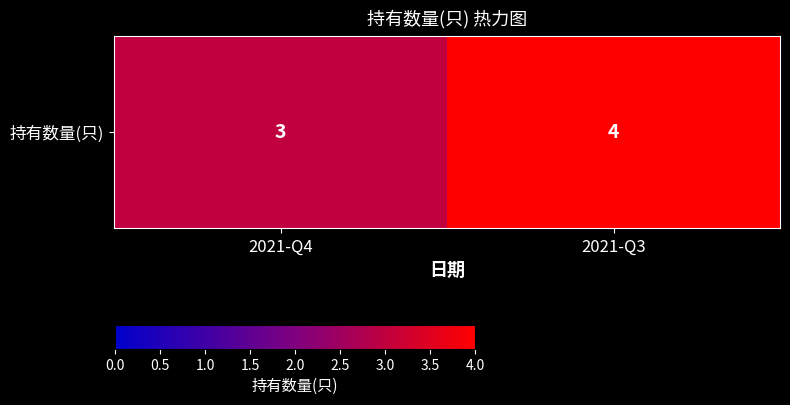

What is the smallest value displayed?

3